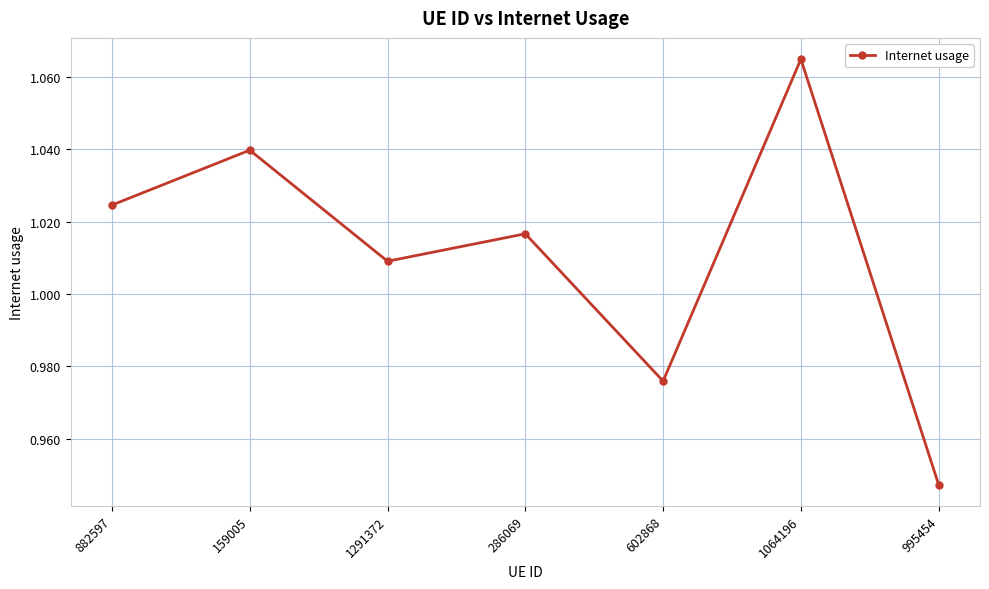

Where is the data nearest to the value 1?

1291372